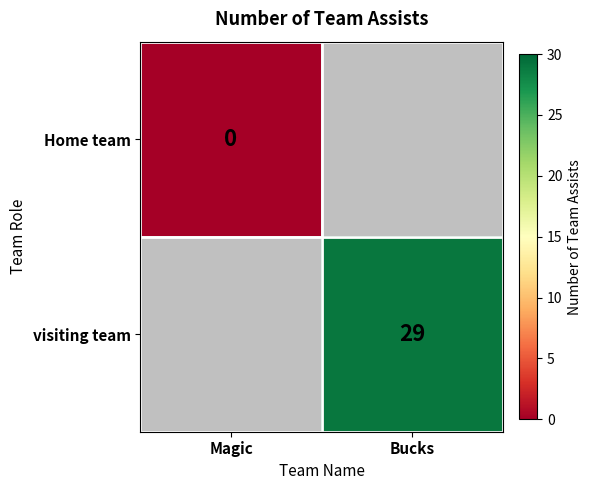

Between Magic and Bucks, which is larger?

Bucks